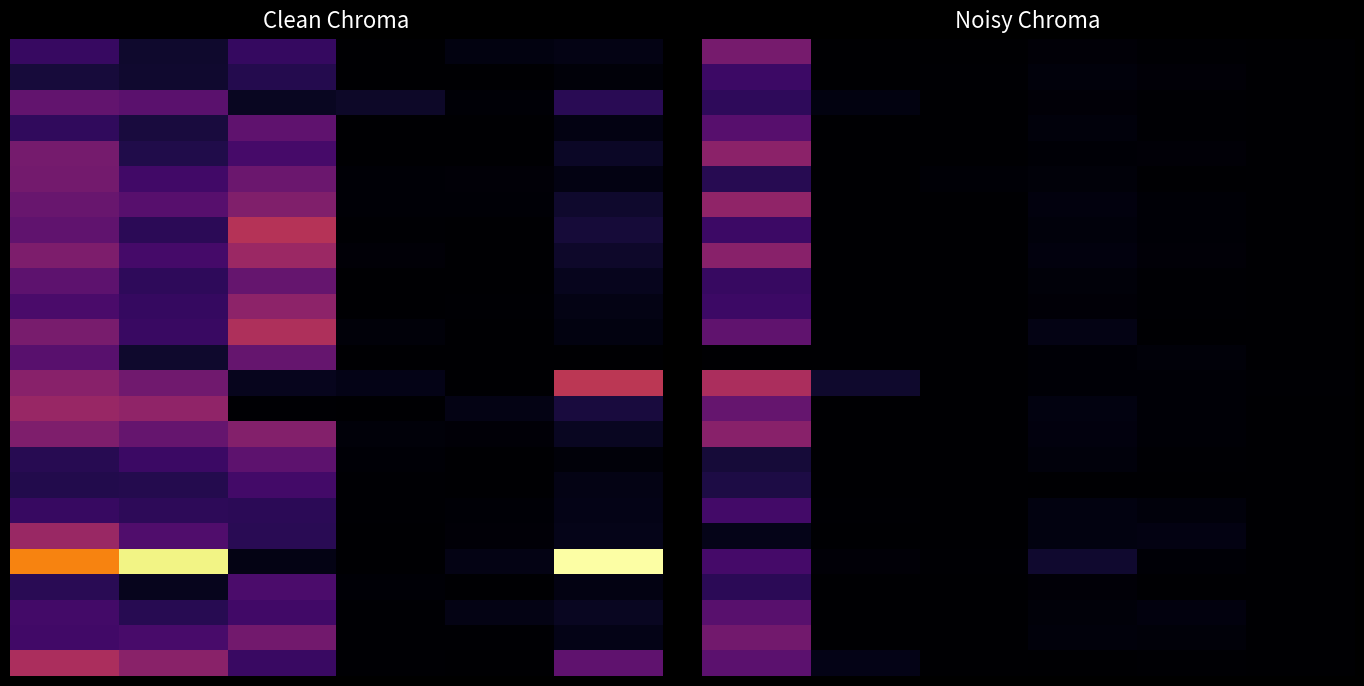

What is the total value across all series at 5?

2